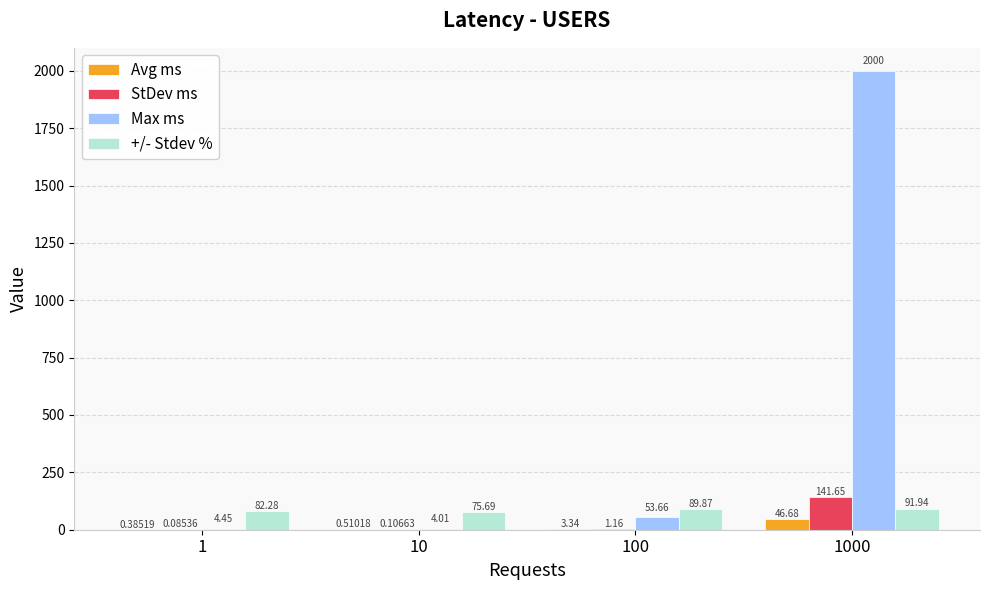

Is the value of Max ms at 10 greater than the value of +/- Stdev % at 1?

No